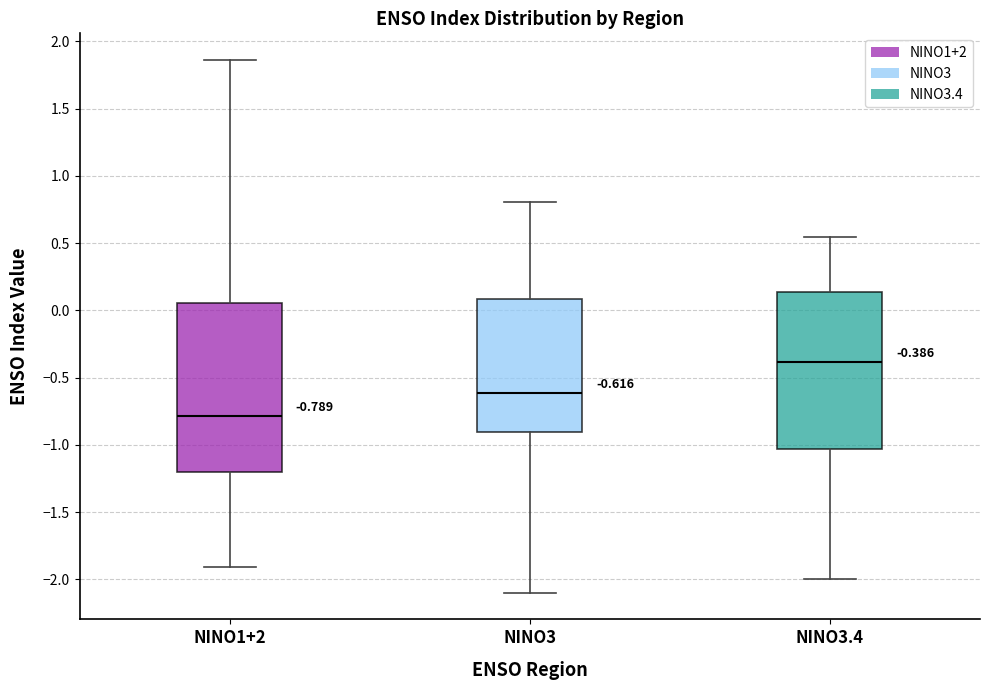

Comparing the boxes themselves (not the whiskers), which one is the tallest?

NINO1+2